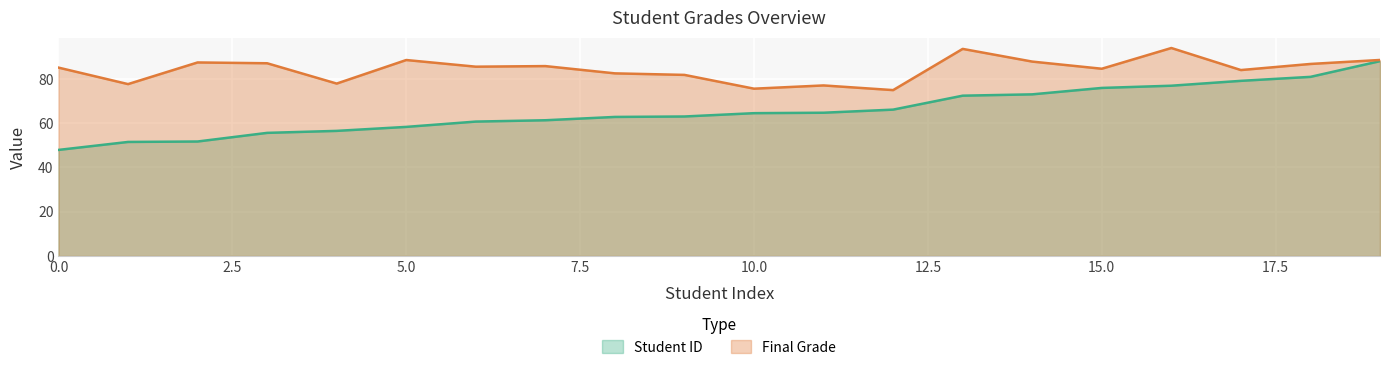

At which label is Student ID closest to 67?

12